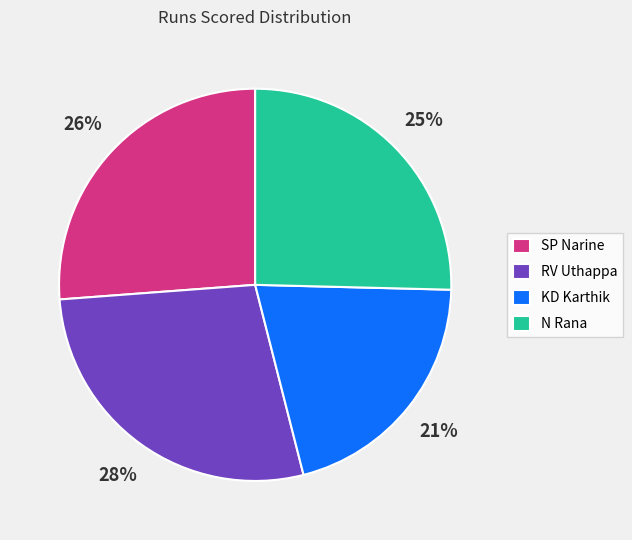

The KD Karthik slice represents 21% of the pie. True or false?

True